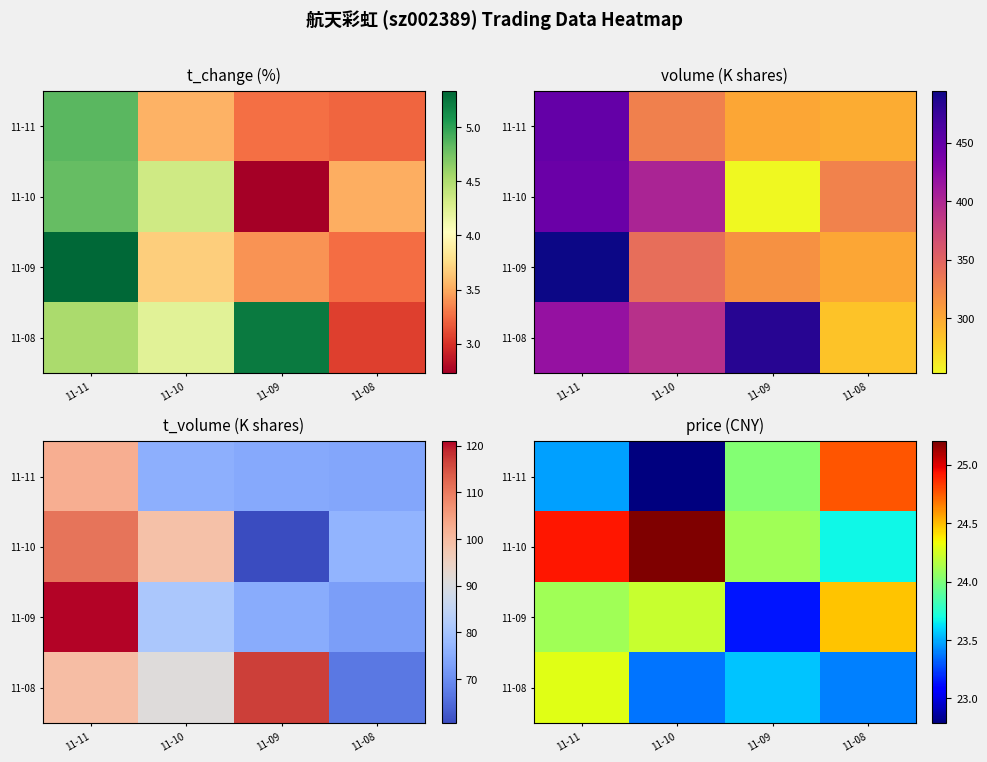

Where is 11-11 nearest to the value 23?

11-10